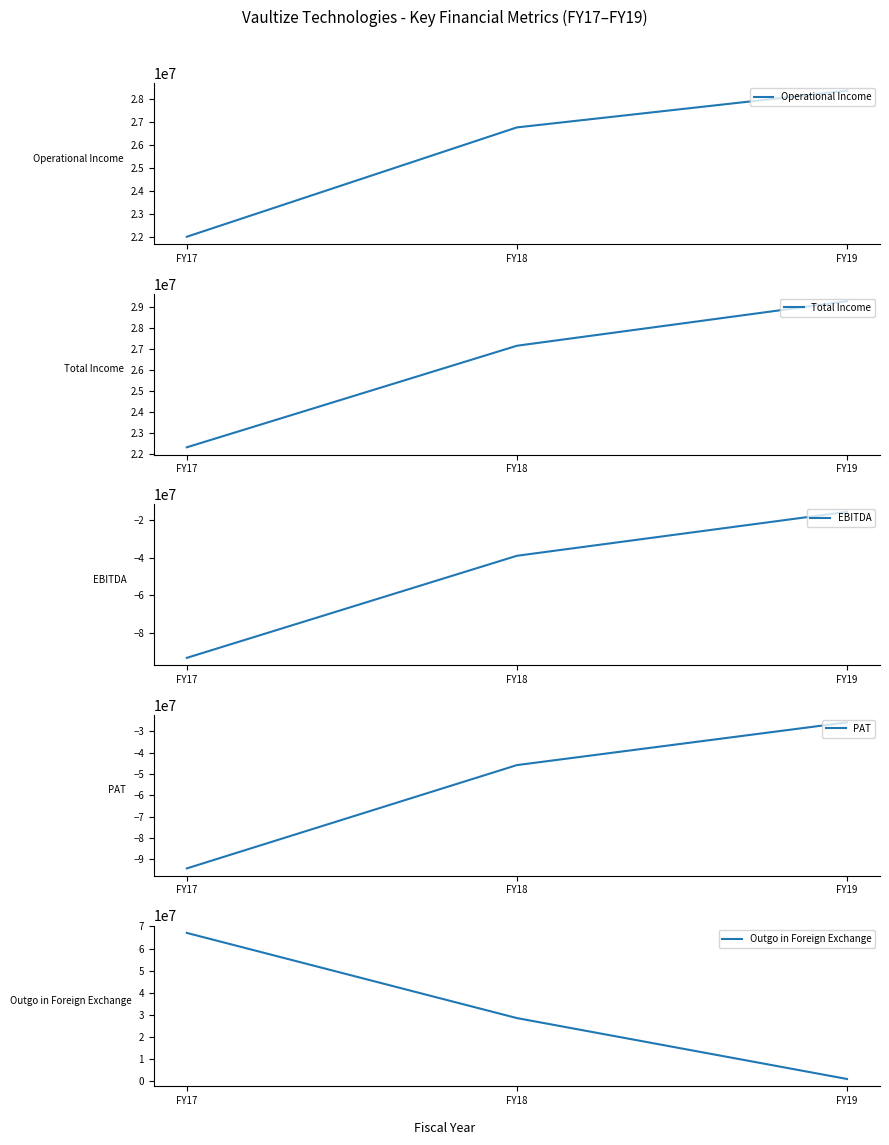

Rank the series by their maximum value, from highest to lowest.

Outgo in Foreign Exchange, Total Income, Operational Income, EBITDA, PAT